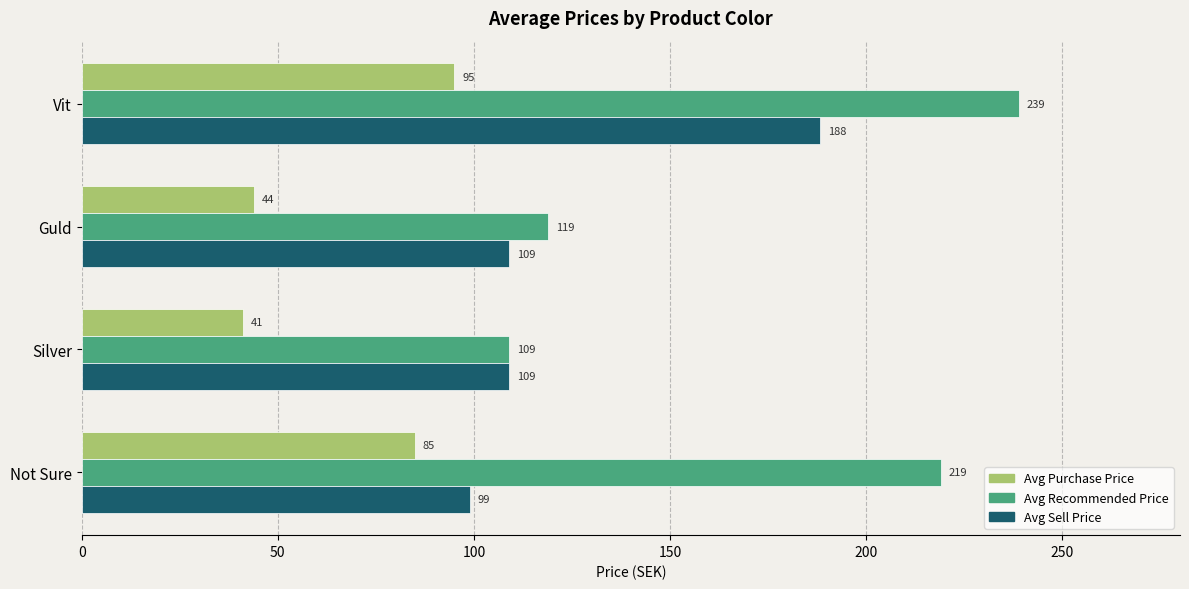

What is the difference between the maximum and minimum values in the Avg Recommended Price series?

130.0